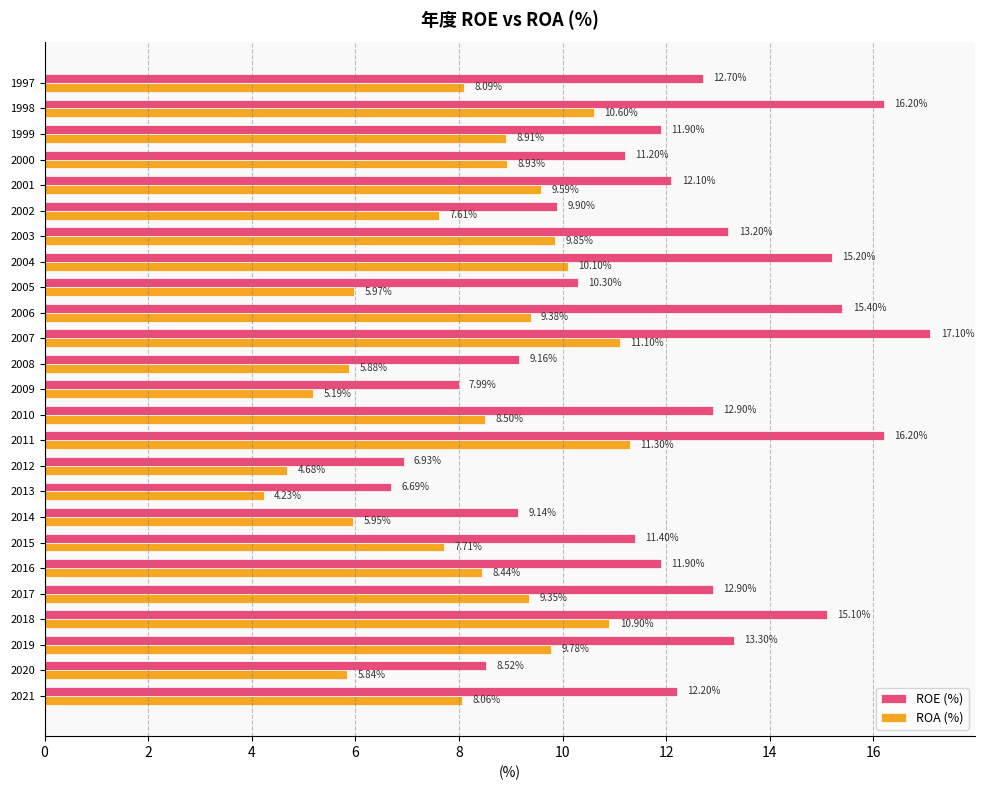

How many data points does each series have?

25